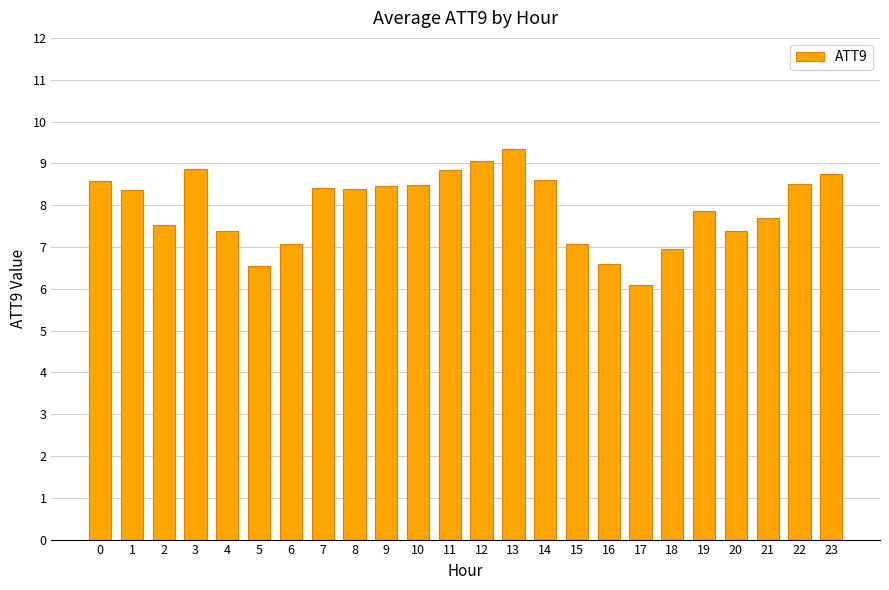

What is the difference between the values at 1 and 16?

1.8